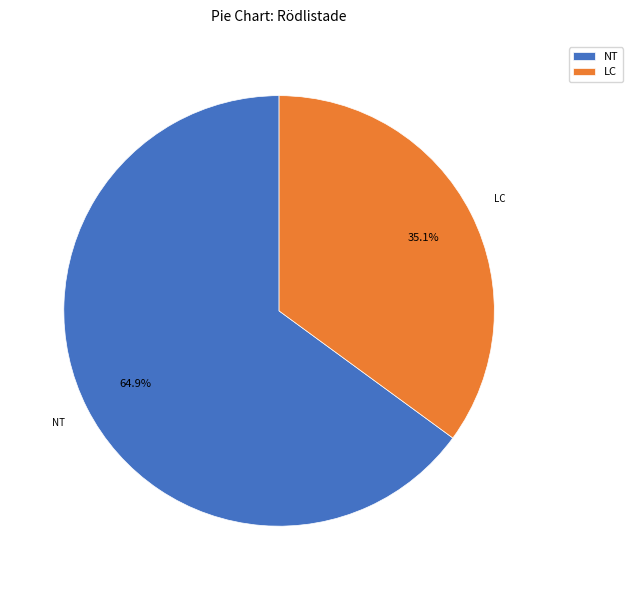

Rank the categories by value from lowest to highest.

LC, NT